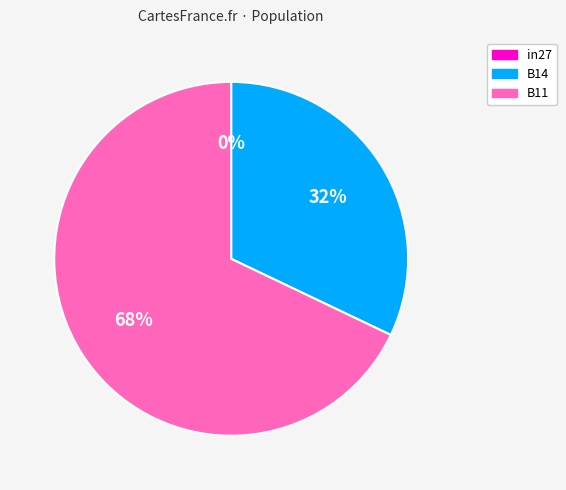

True or false: B14 accounts for 17% of the total.

False